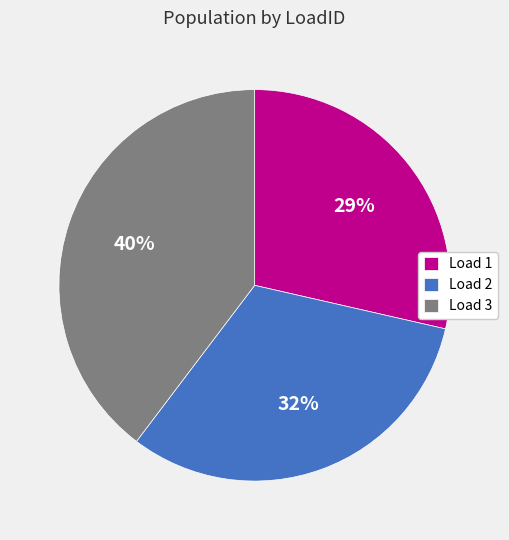

To the nearest percent, what portion does Load 3 represent?

40%